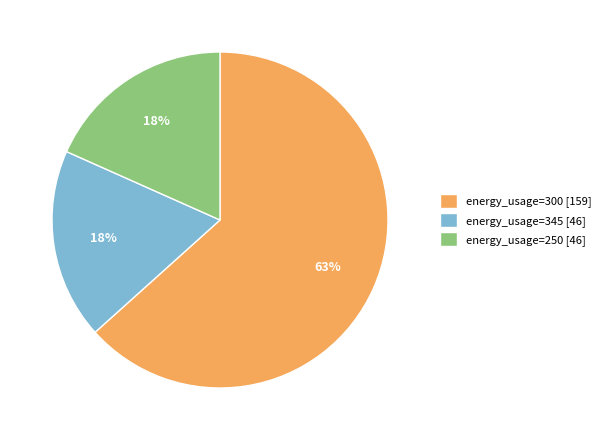

Is it true that energy_usage=300 [159] is 63% of the pie?

True